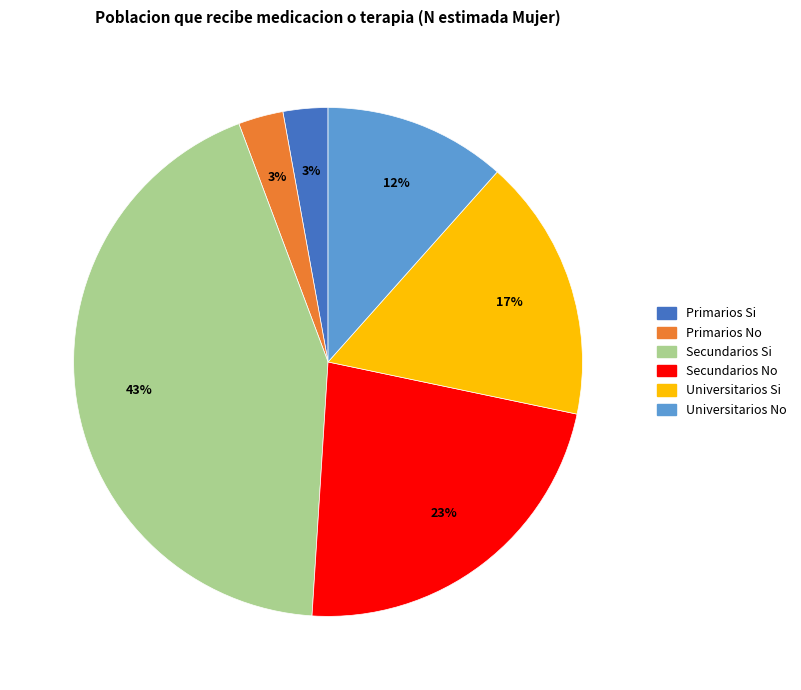

To the nearest percent, what portion does Secundarios No represent?

23%